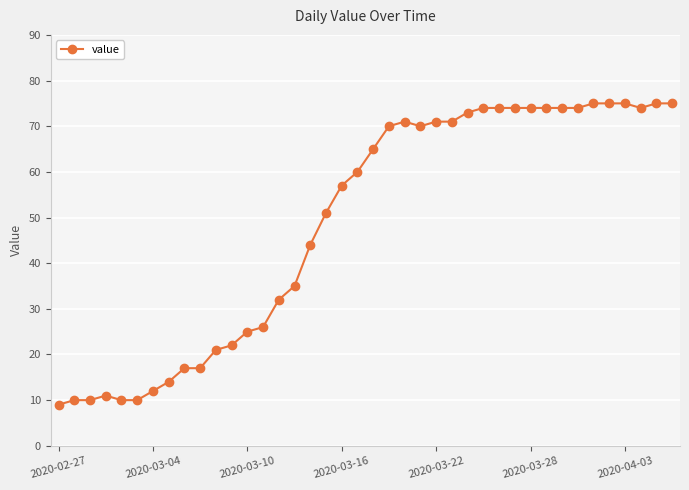

Does the chart display data point markers on the line(s)?

Yes